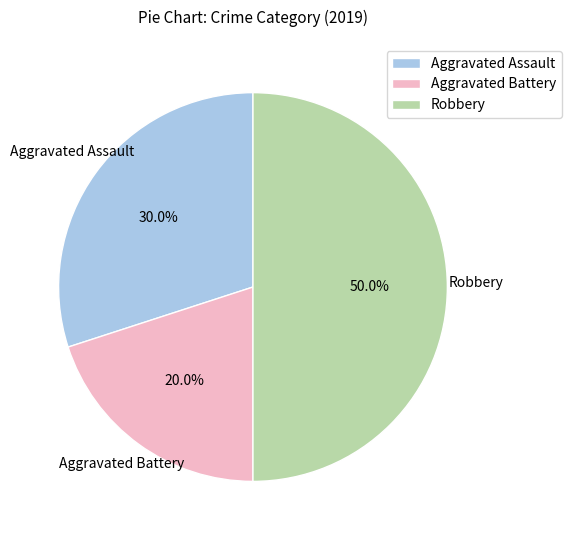

Which slice is the smallest?

Aggravated Battery